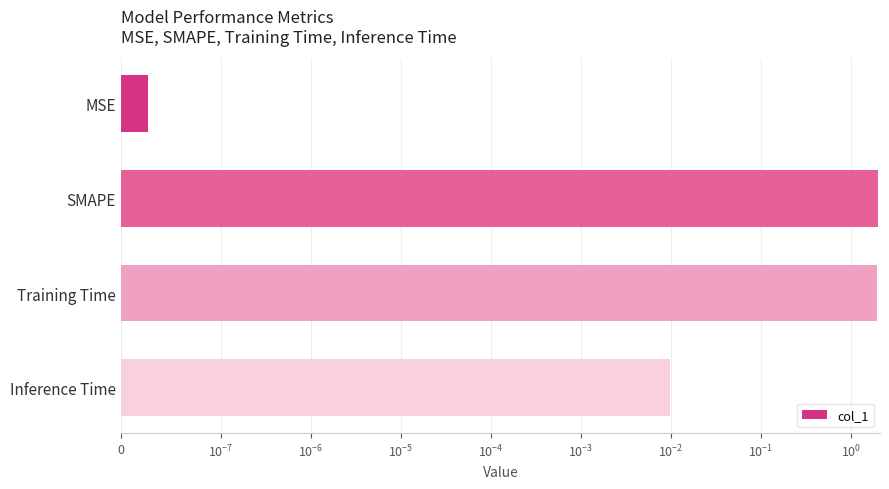

Reading left to right, list all the values displayed in this chart.

0.0	2.0	1.9	0.0